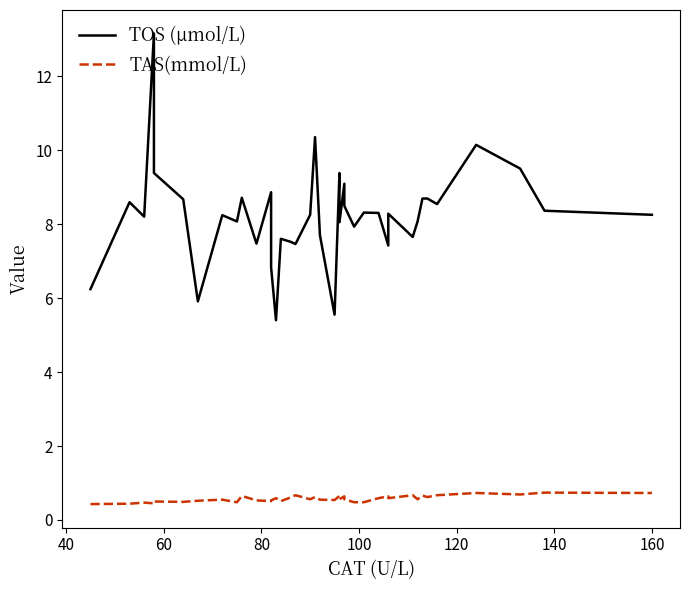

What is the sum of all TOS (µmol/L) values?

329.8